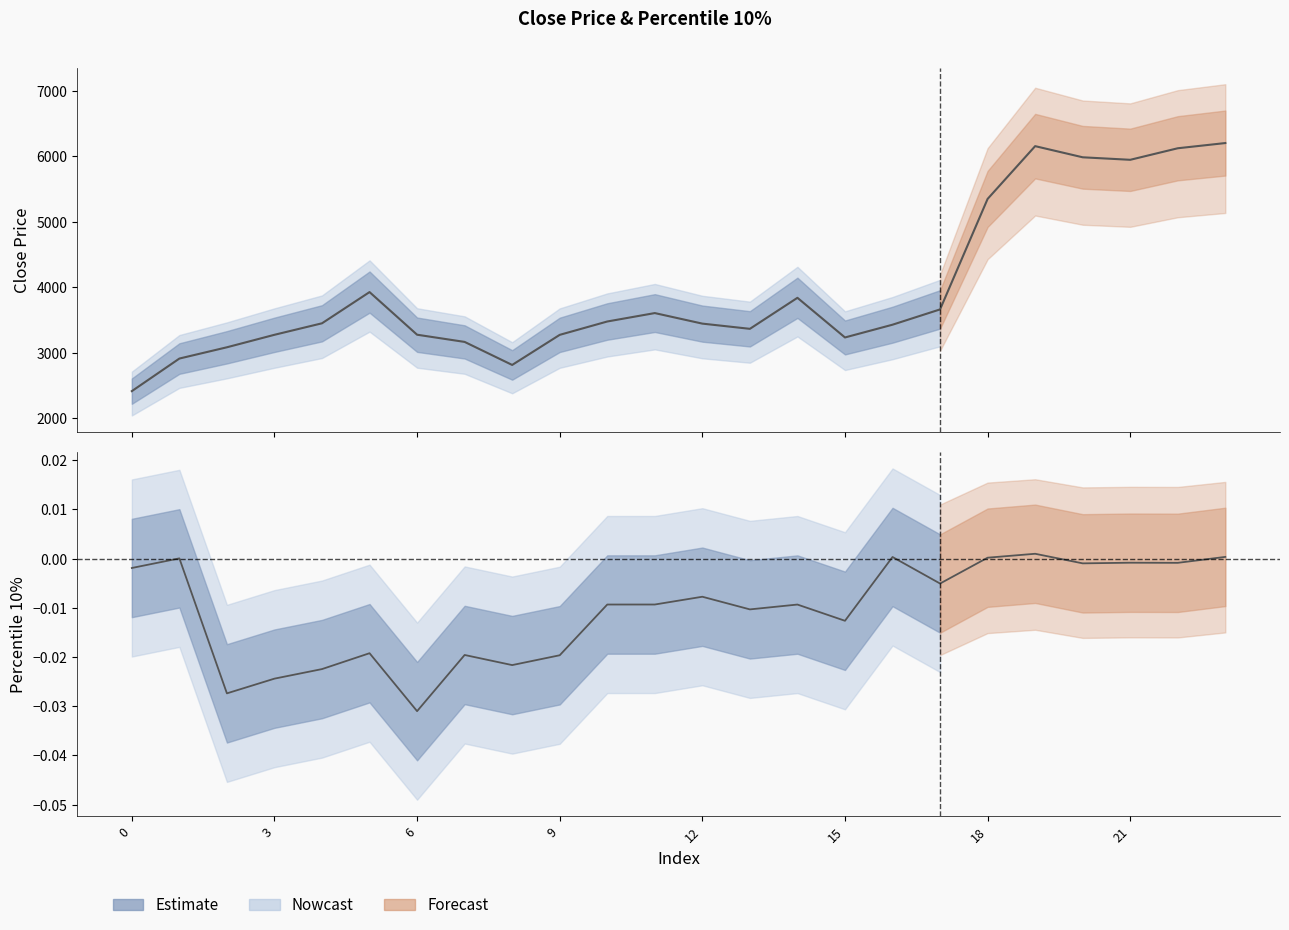

Which category has the highest value in the close price series?

23